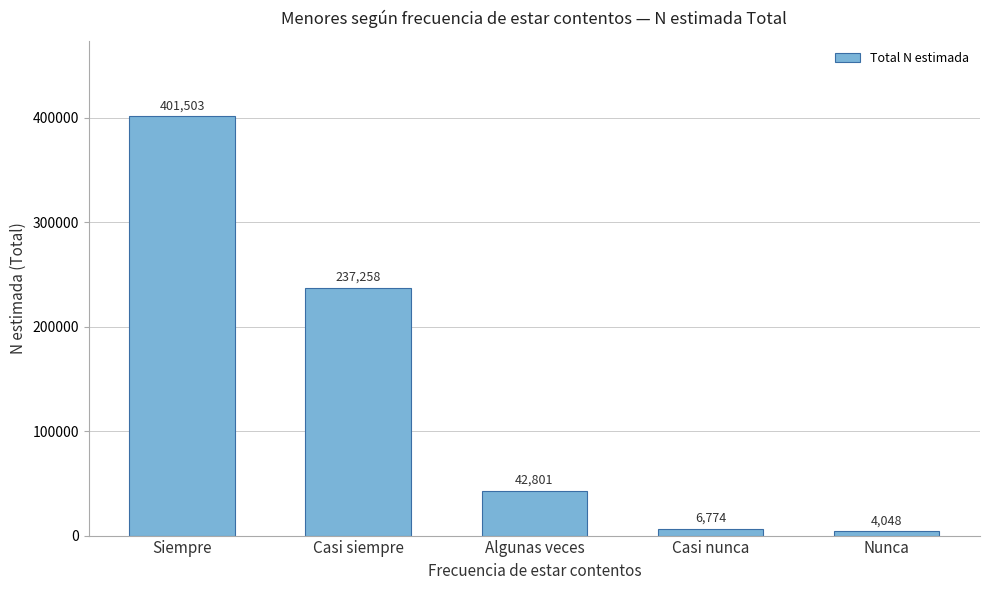

Reading left to right, list all the values displayed in this chart.

Siempre=401503	Casi siempre=237258	Algunas veces=42801	Casi nunca=6774	Nunca=4048